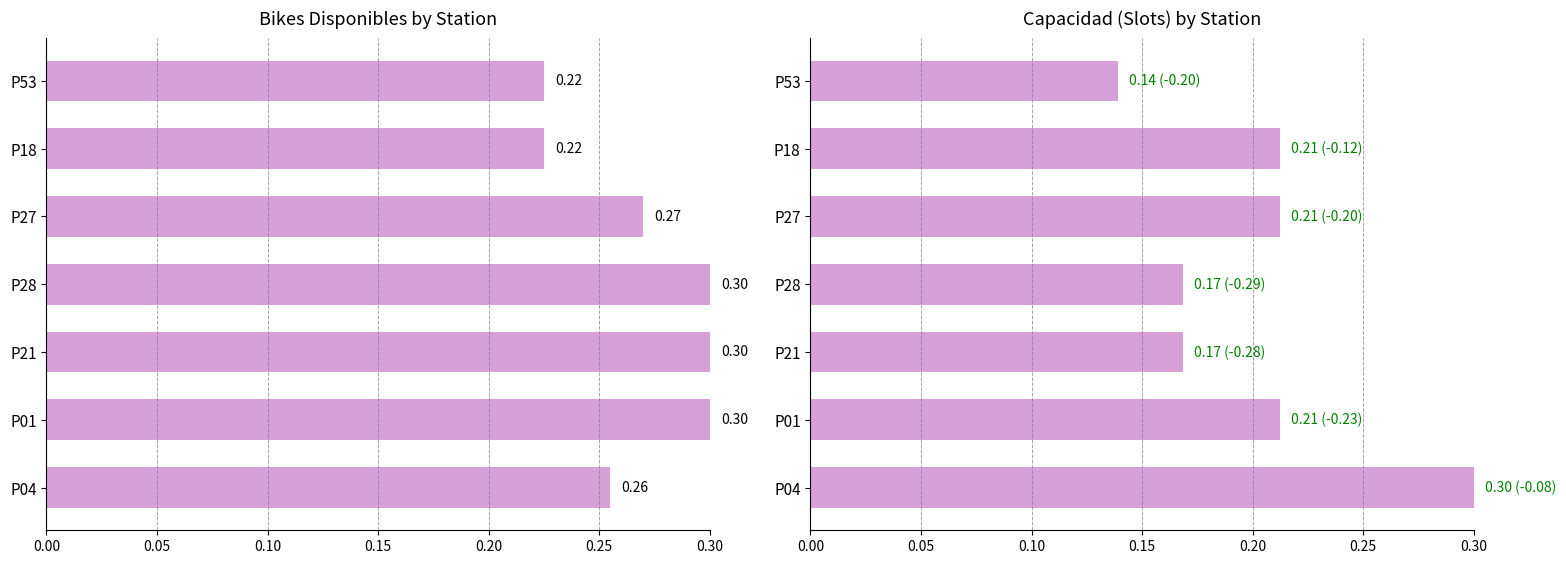

The Bikes disponibles series shows 0.3 at 0.00. True or false?

True